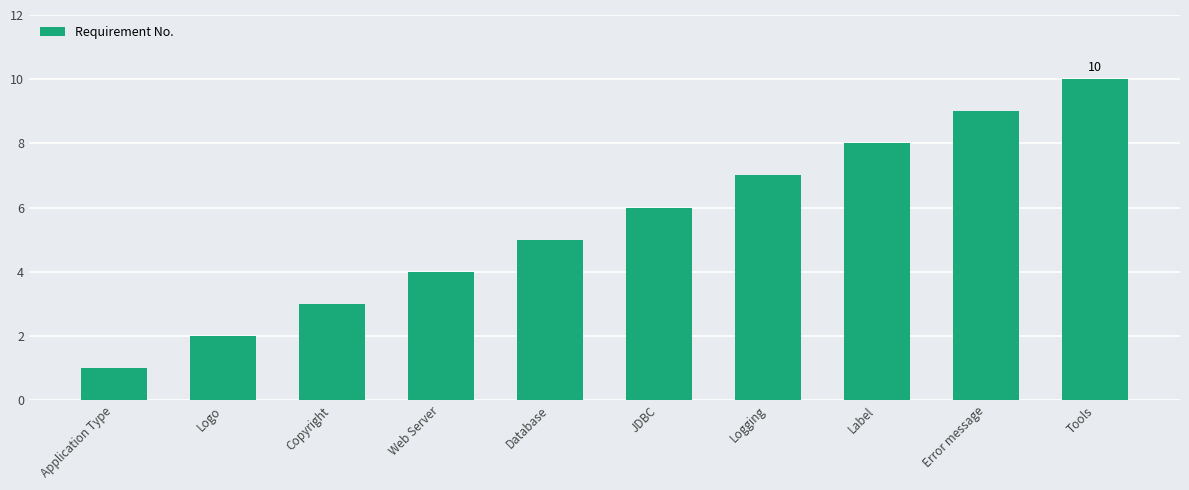

What is the difference between the maximum and minimum values?

9